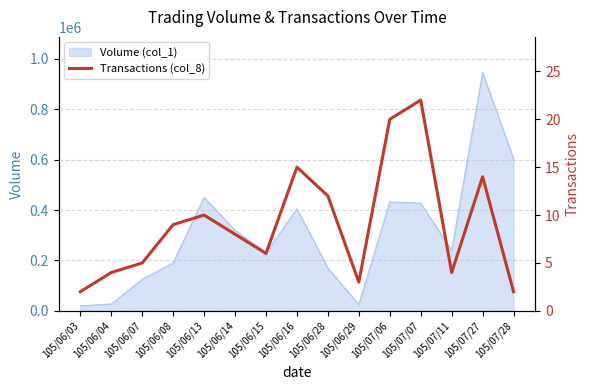

The chart shows a value of 3 at 105/06/29. True or false?

True